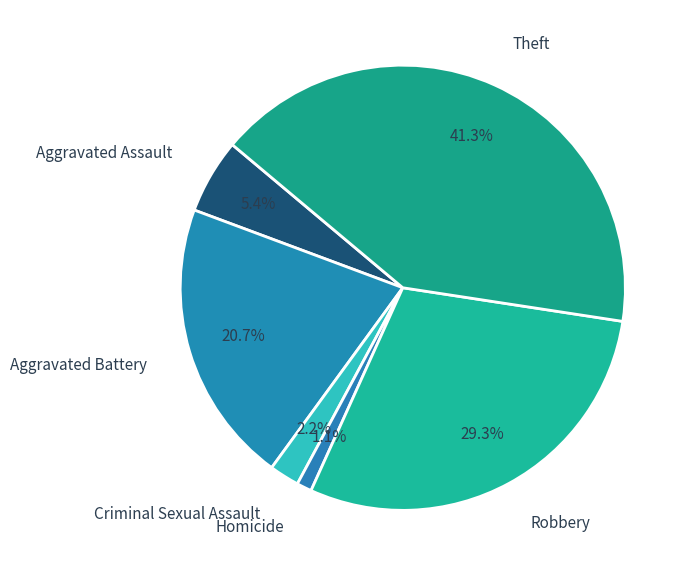

Between Theft and Robbery, which is larger?

Theft